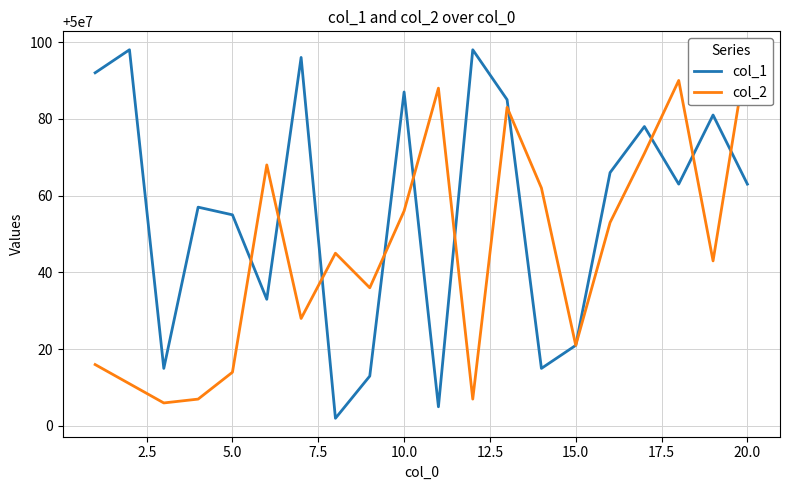

How many lines are shown in the chart?

2